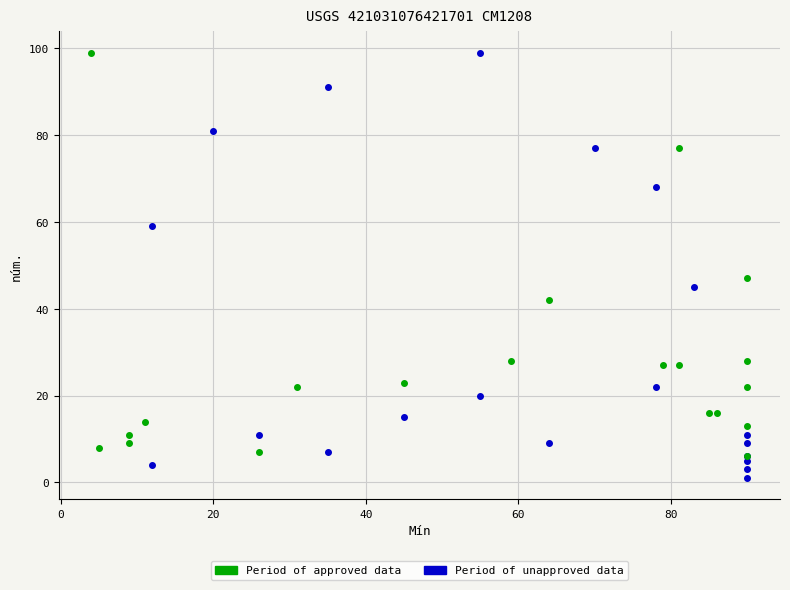

Which series has the widest spread of Y values?

Period of unapproved data